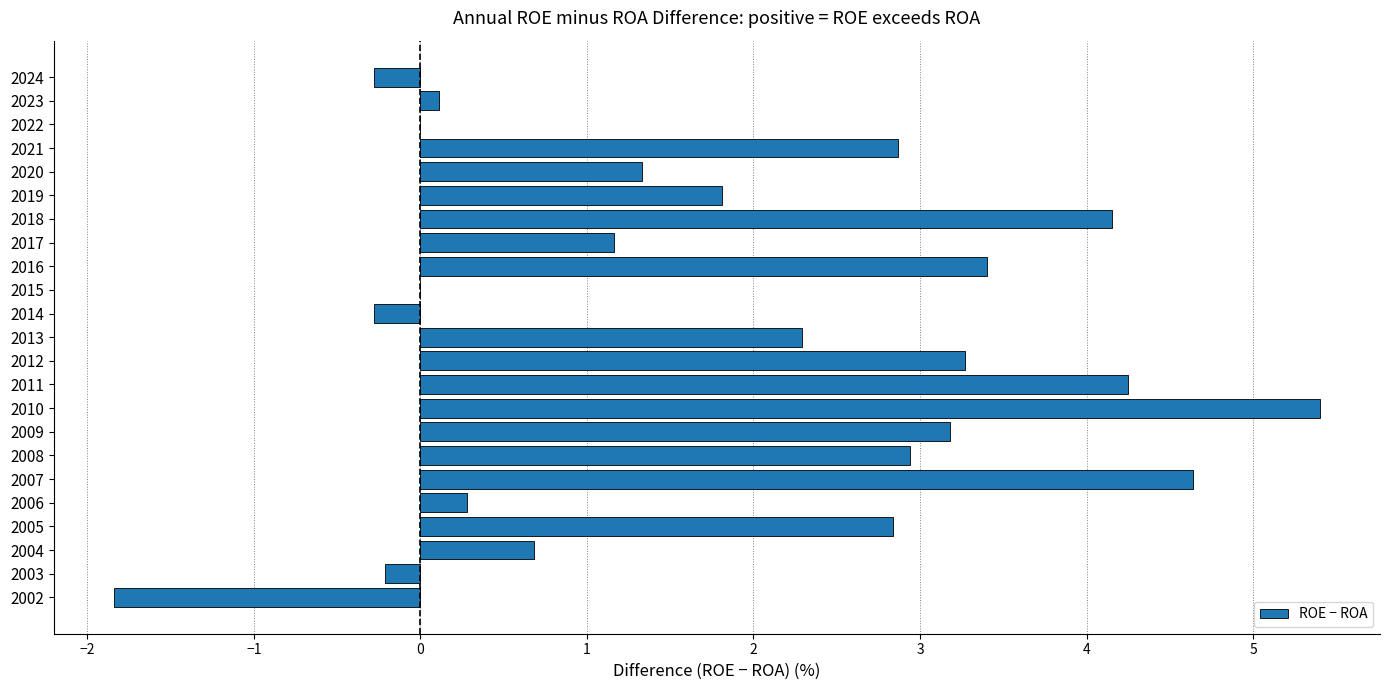

Count the number of data series in this chart.

1